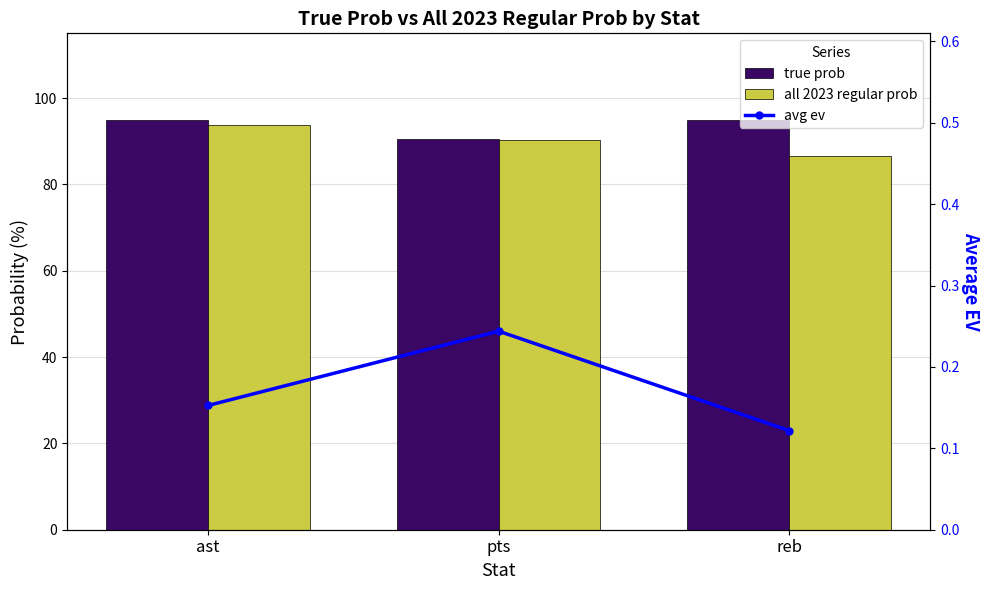

Are the bars horizontal?

No